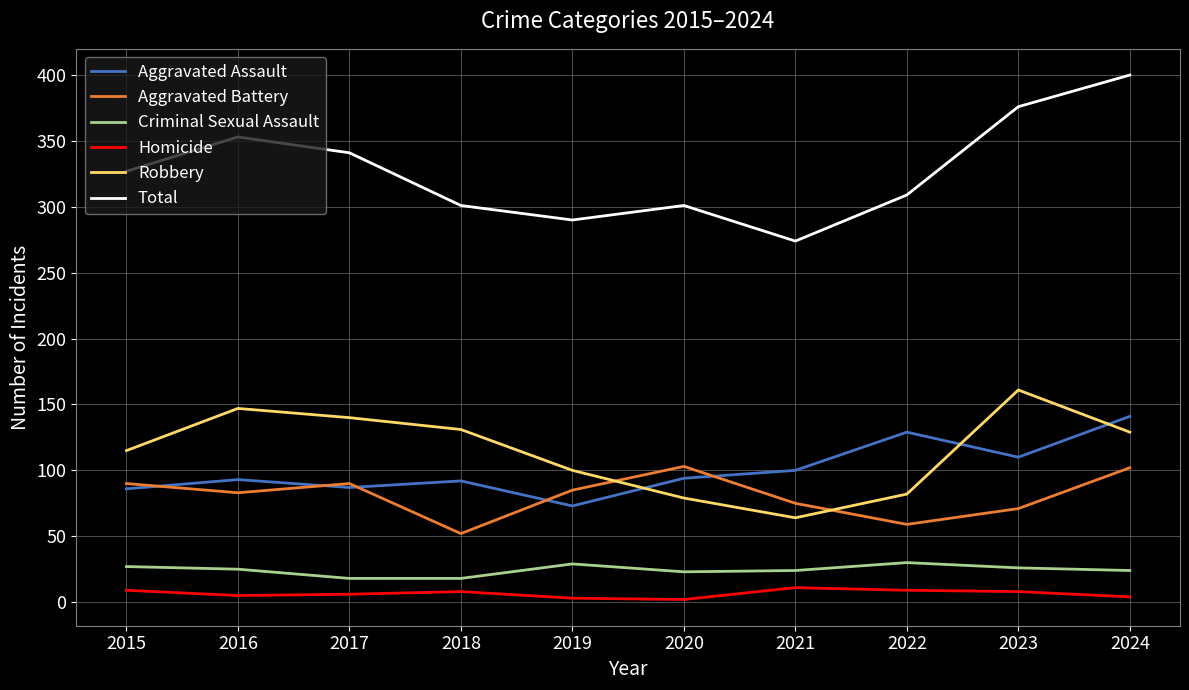

What is the sum of the Criminal Sexual Assault values at 2020 and 2017?

41